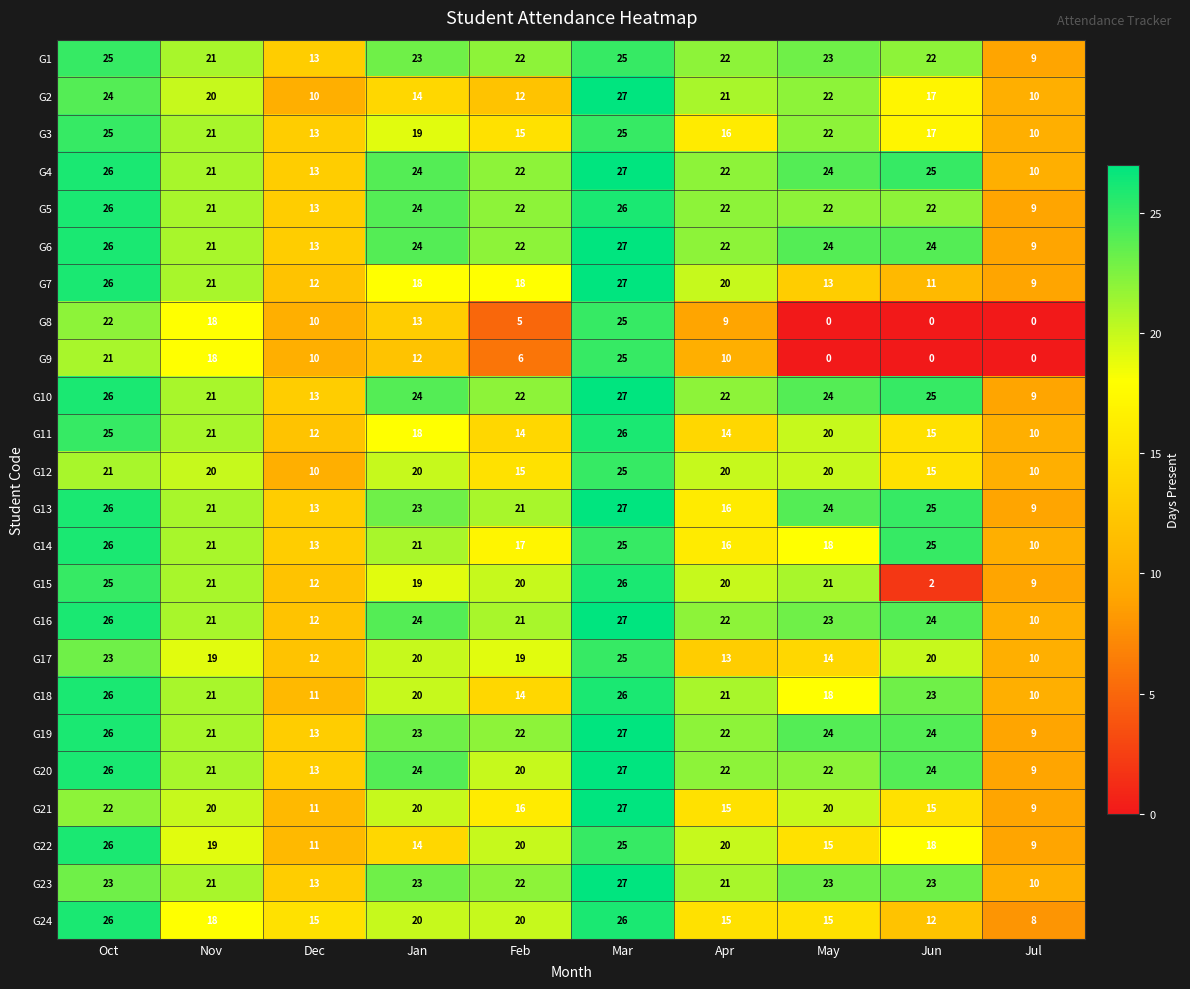

The value of G9 at May is 15. True or false?

False